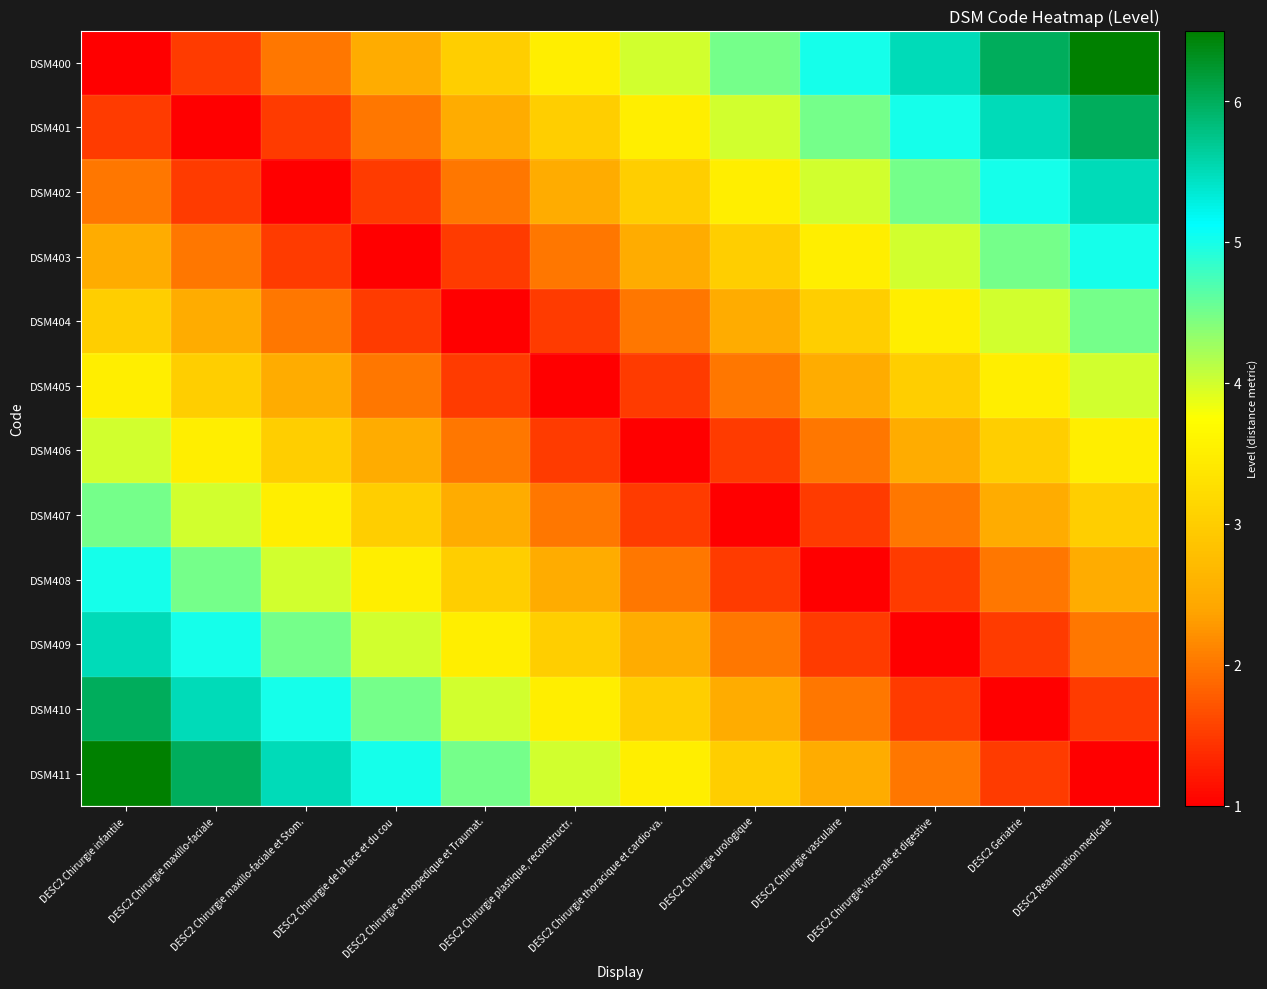

What is the total value across all series at DESC2 Chirurgie viscerale et digestive?

36.0